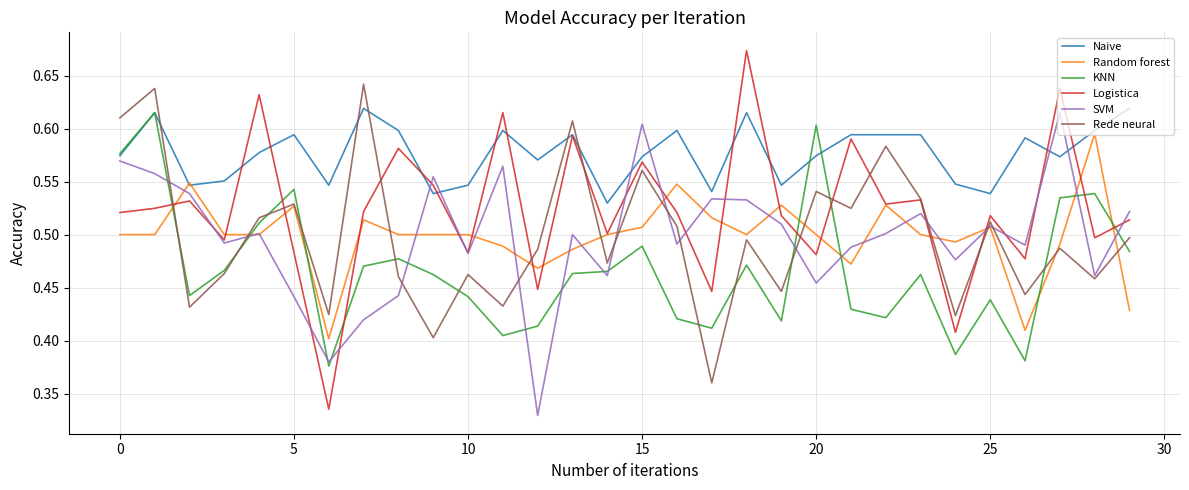

True or false: KNN and Logistica intersect in this chart.

True